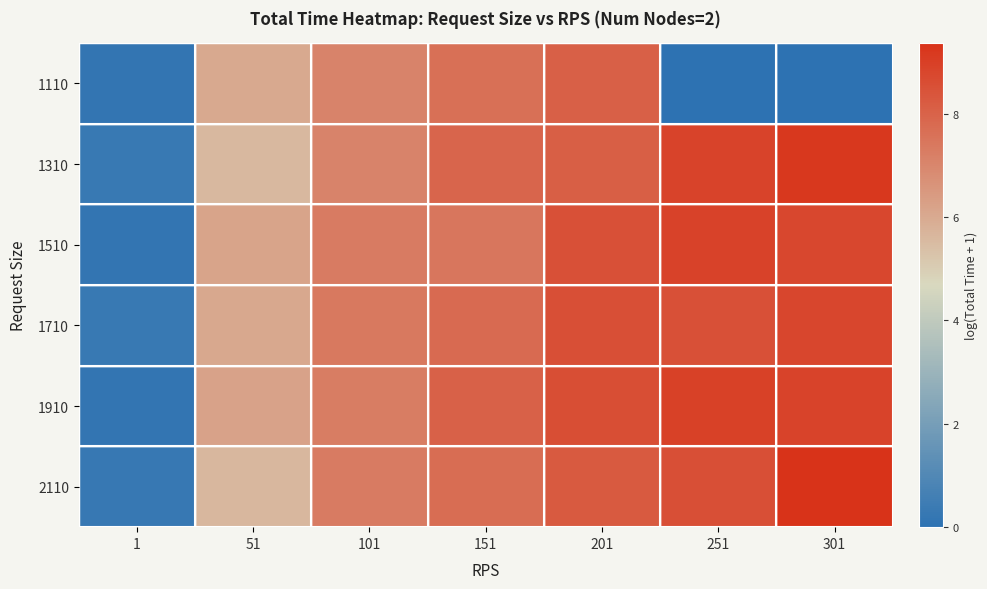

What is the difference between the highest and lowest values at 251?

9.0